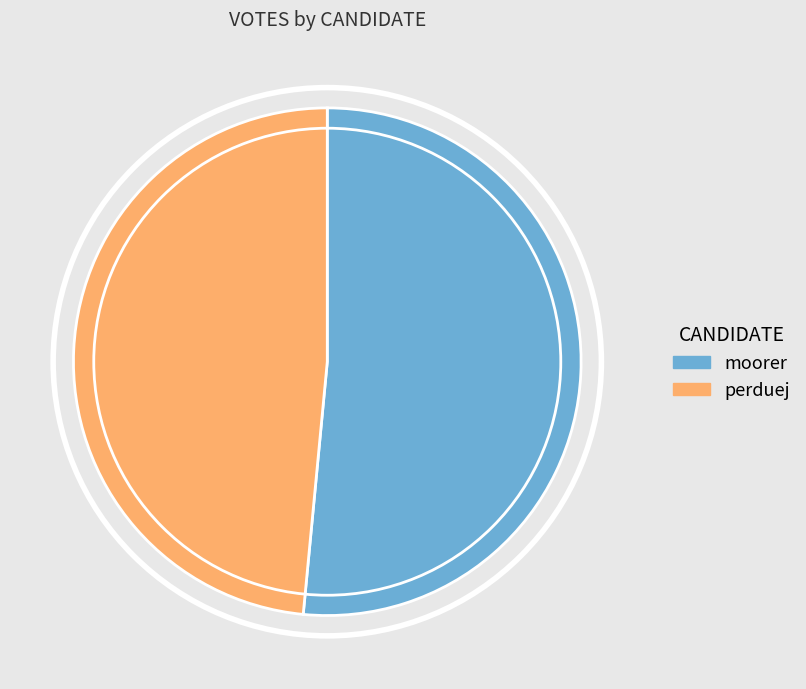

Which slice is the smallest?

perduej